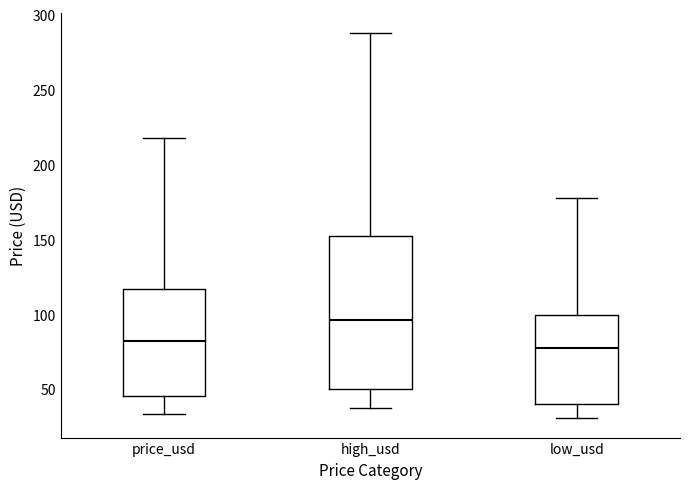

Reading left to right, transcribe this box plot: for each box, give where its median line is, the range the box spans, and where its two whiskers end, as read against the y-axis. The values are not printed on the chart, so give them approximately, as read against the axis.

price_usd: median 80, box 45 to 115, whiskers 35 to 220
high_usd: median 95, box 50 to 150, whiskers 40 to 290
low_usd: median 75, box 40 to 100, whiskers 30 to 180